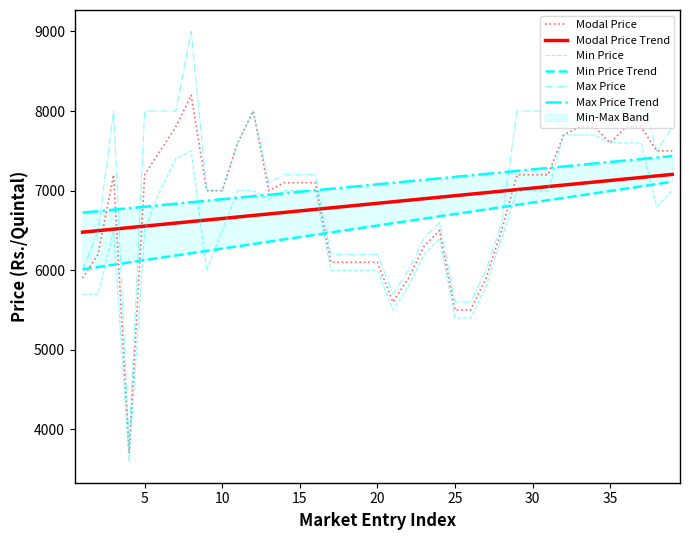

What is the sum of all Modal Price values?

266800.0